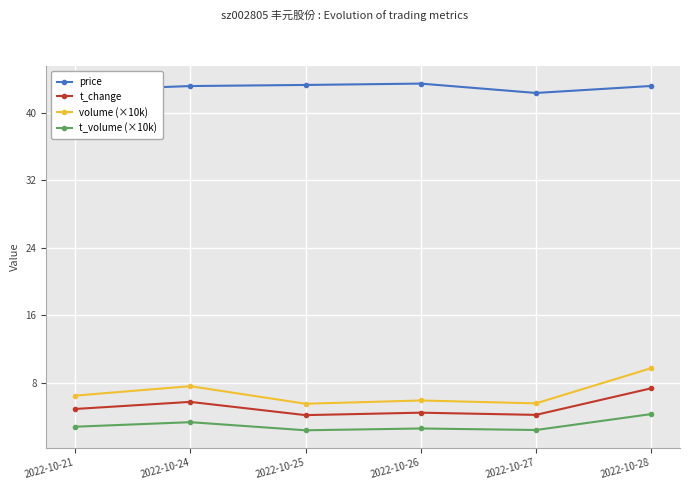

True or false: t_change and t_volume (×10k) cross at least once.

False